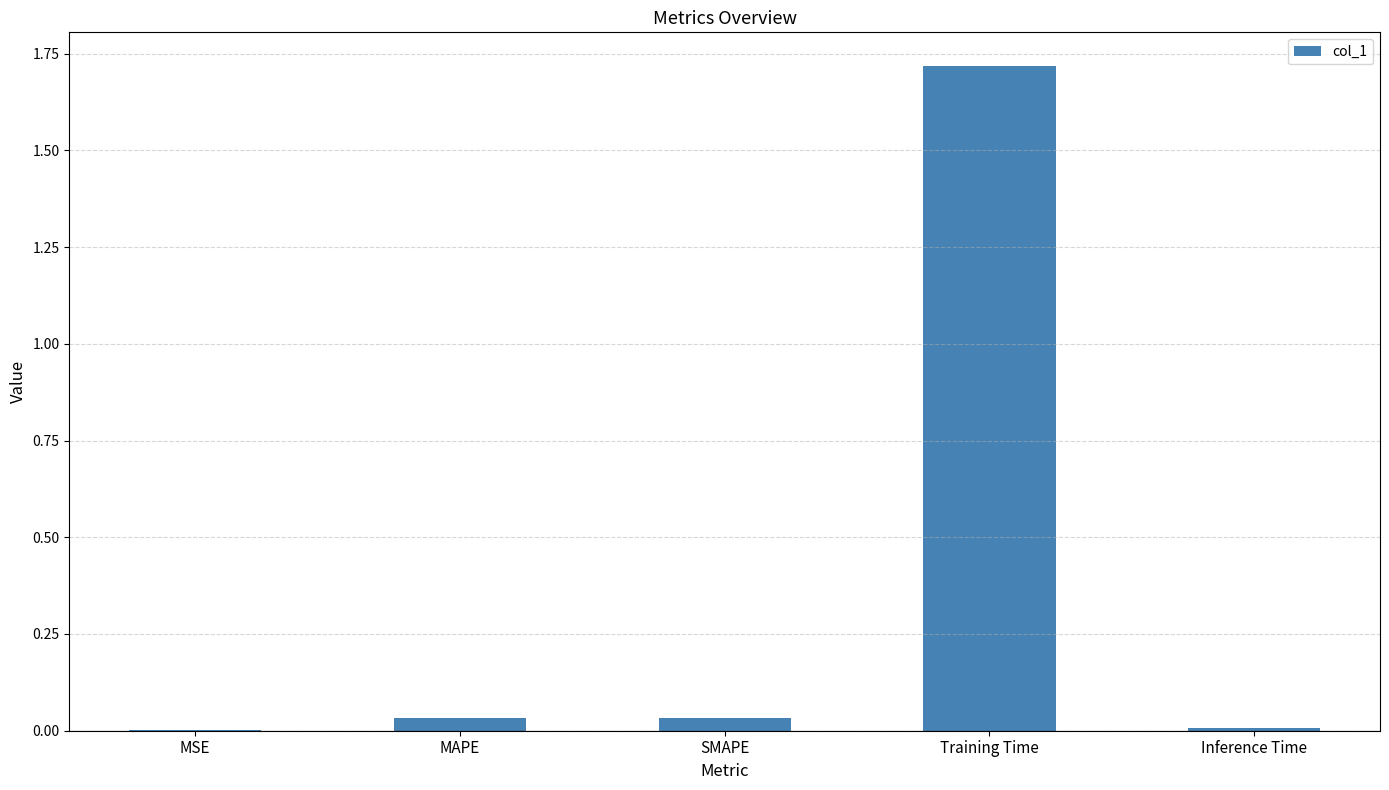

True or false: the data shows 2.7 at Training Time.

False